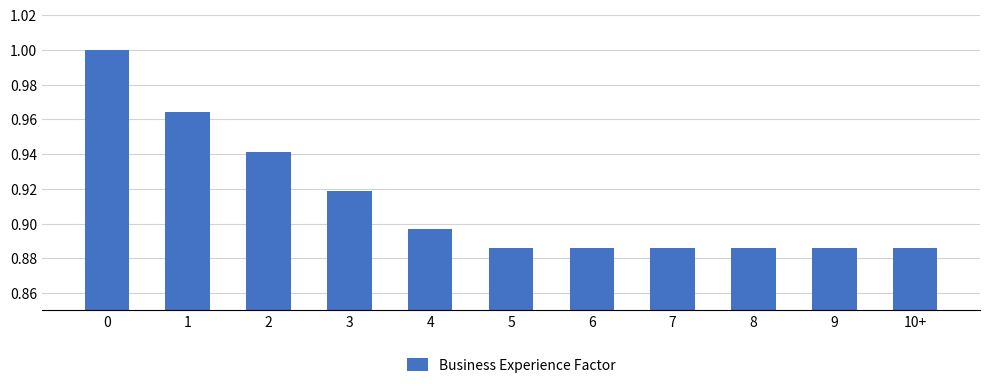

What is the sum of all values?

10.0